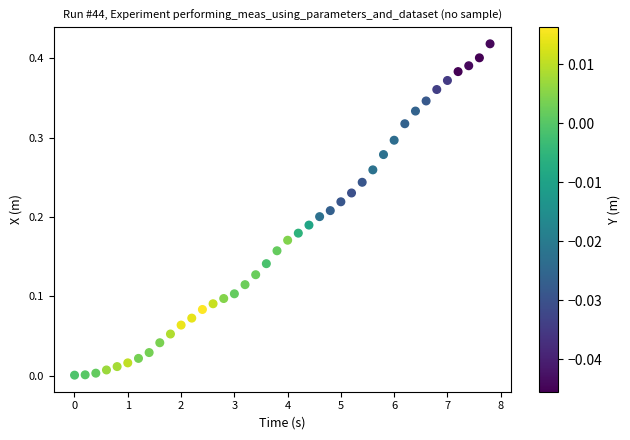

What is the range of X values (max minus min)?

7.8